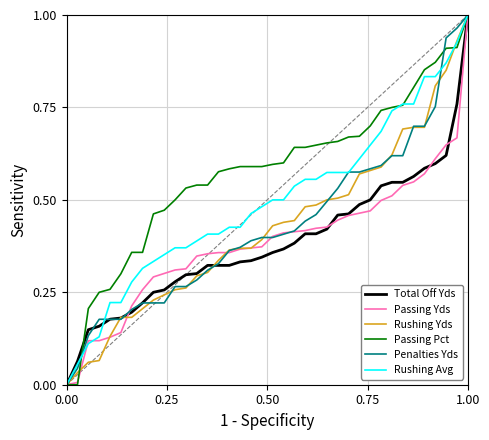

Which series has the largest total across all categories?

Passing Pct